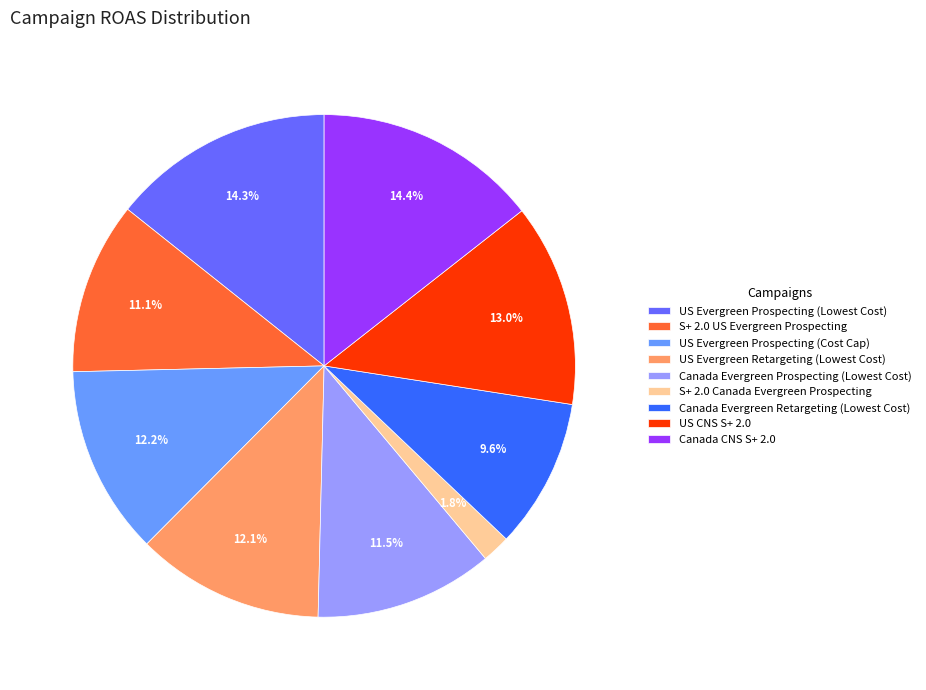

What is the total percentage of US Evergreen Prospecting (Cost Cap) and Canada Evergreen Retargeting (Lowest Cost)?

21.8%